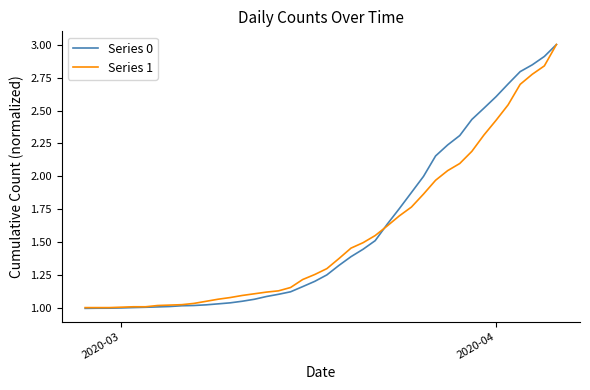

What is the maximum value for Series 1?

3.0